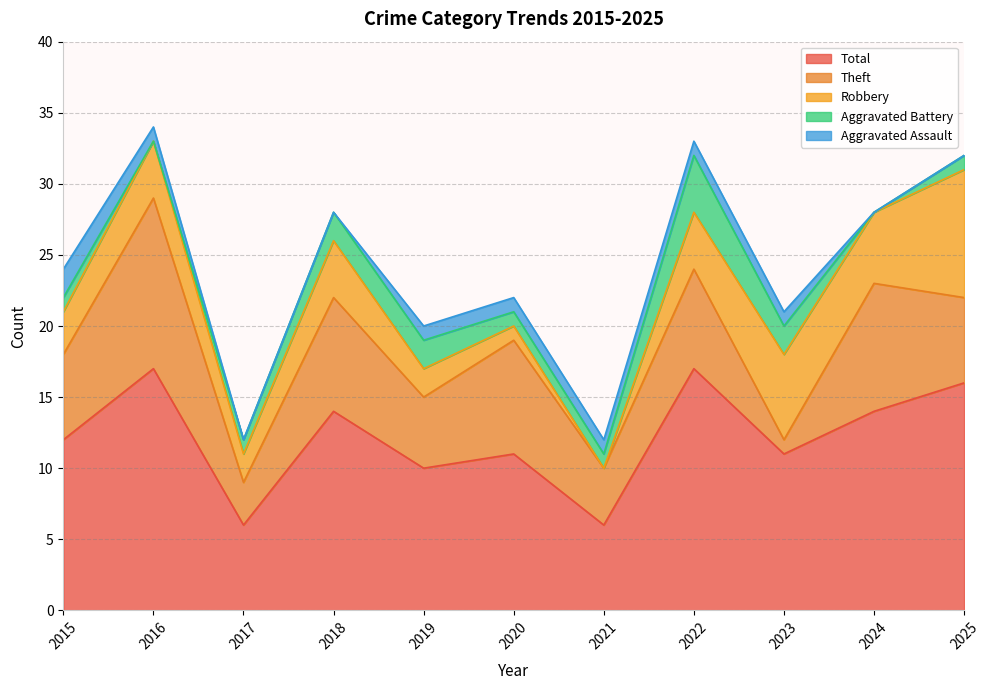

How many lines are shown in the chart?

5